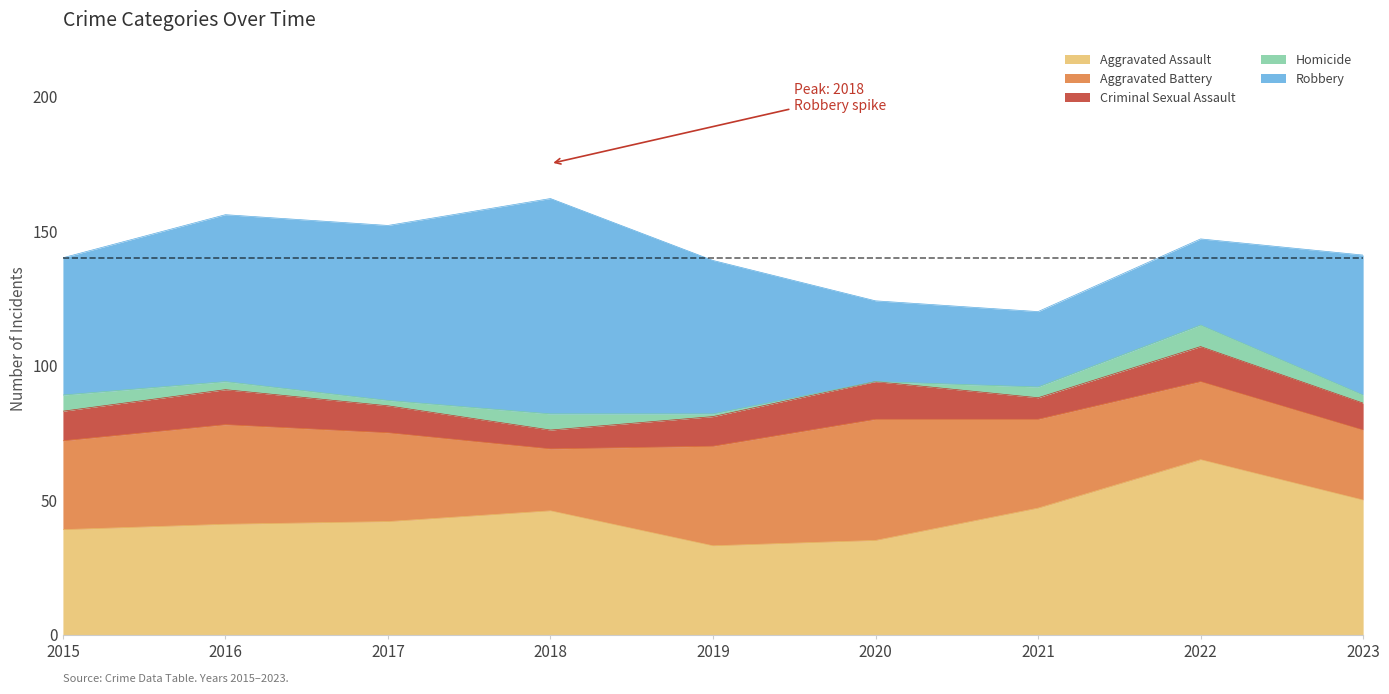

True or false: Criminal Sexual Assault and Aggravated Assault intersect in this chart.

False